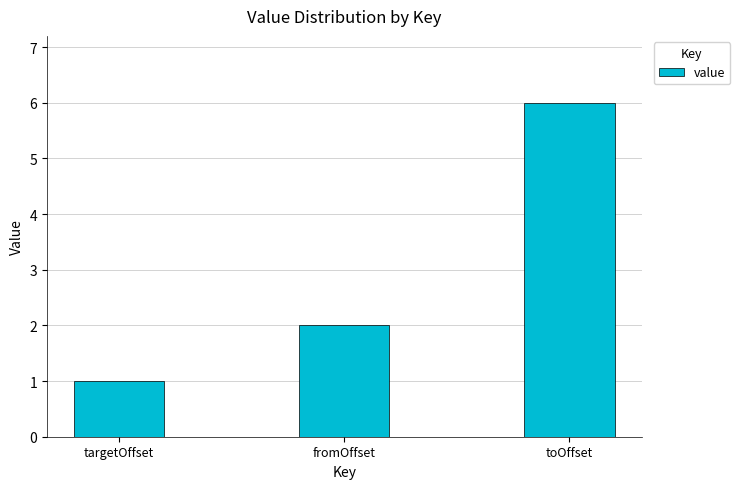

Between fromOffset and toOffset, which is larger?

toOffset